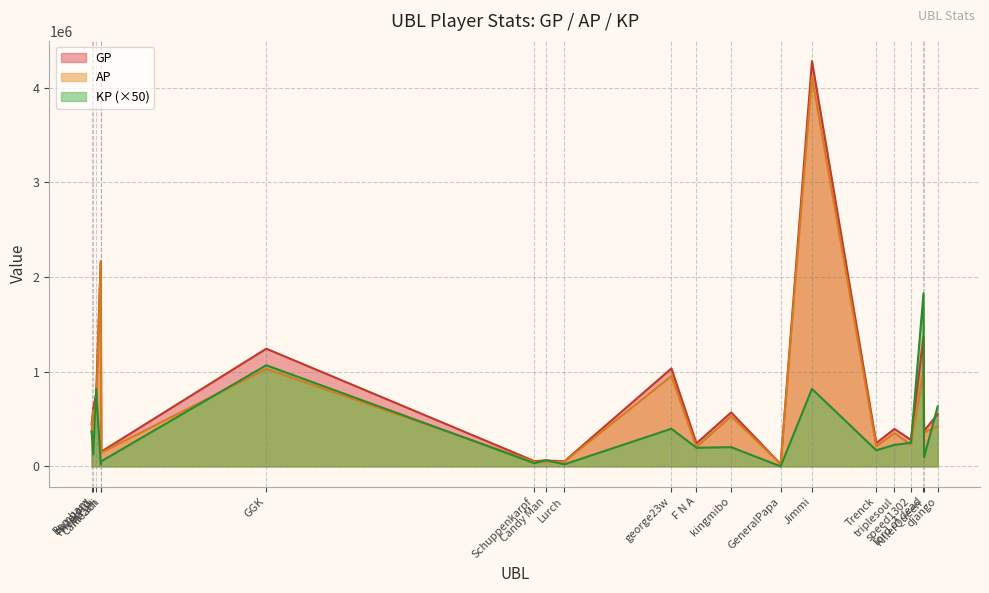

What is the label of the 11th point from the left?

F N A